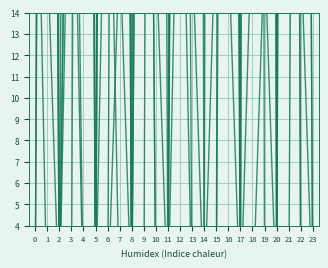

How many times do col_15 and col_13 cross each other?

3